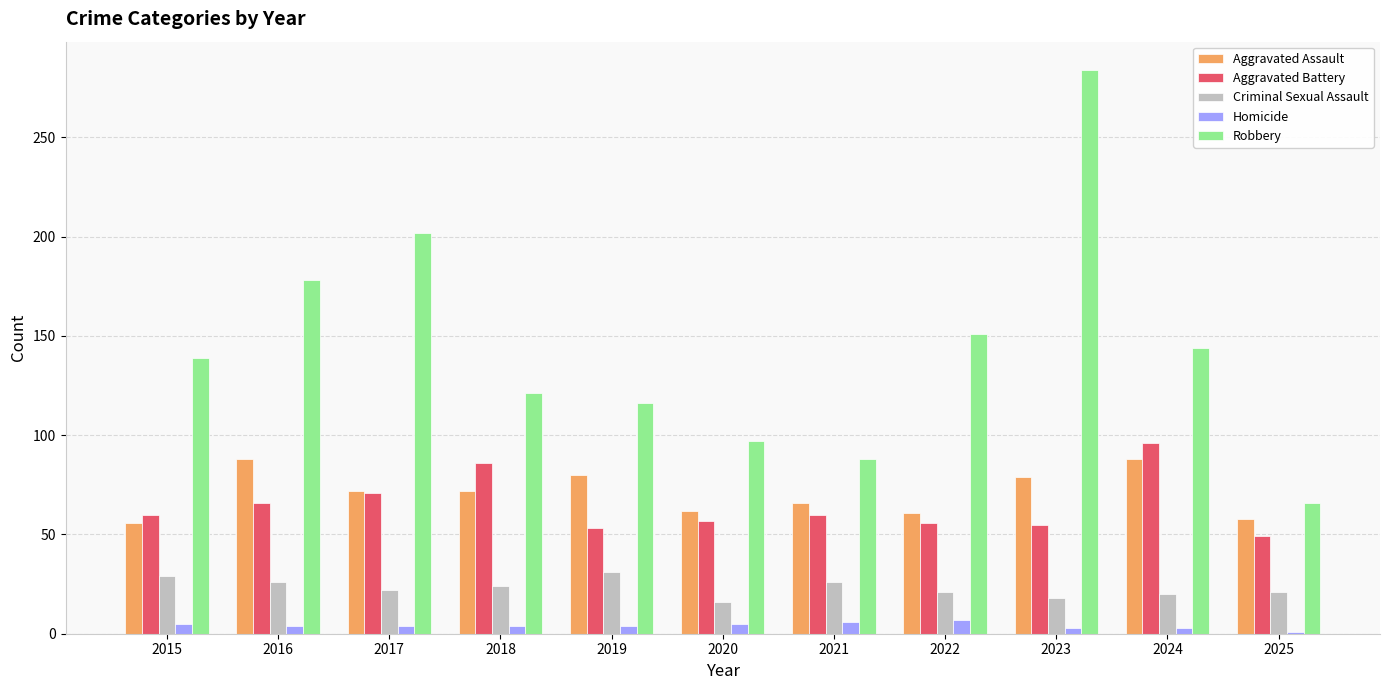

What is the greatest value displayed?

284